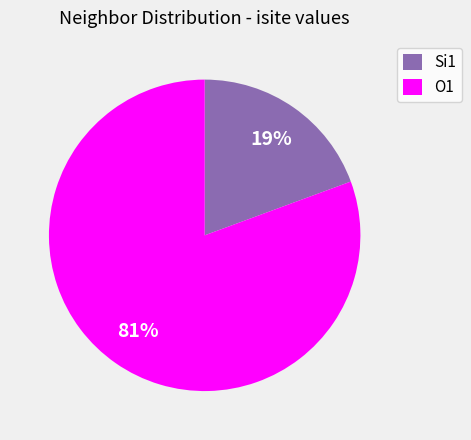

Does any single category account for the majority?

Yes